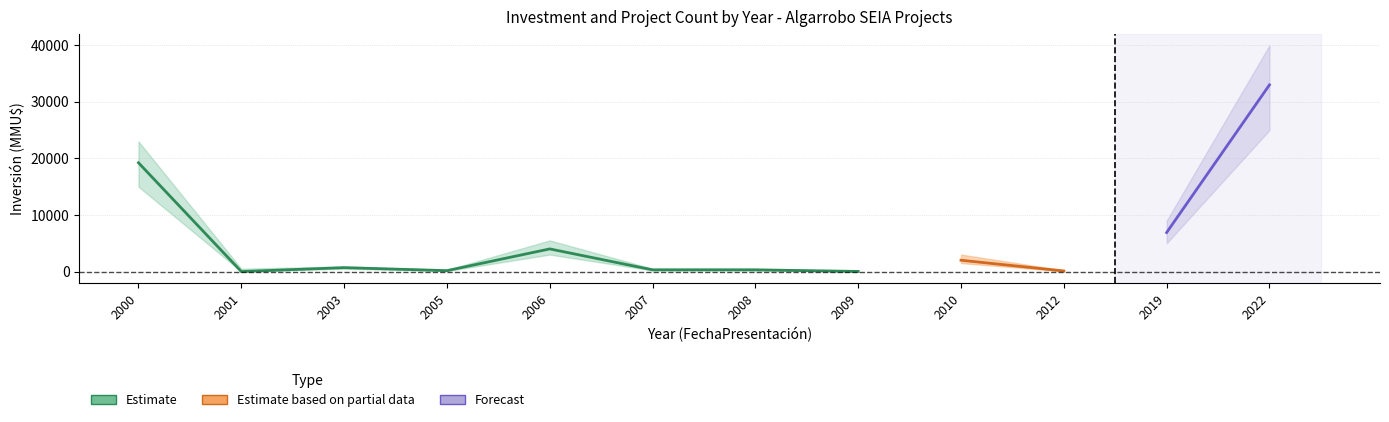

Reading left to right, extract all data points from this chart.

Inversión(MMU$): 2000=19230	2001=0	2003=688	2005=160	2006=4000	2007=300	2008=300	2009=22	2010=2000	2012=100	2019=6900	2022=33000
lower_Inversión(MMU$): 2000=15000	2001=0	2003=500	2005=100	2006=3000	2007=200	2008=200	2009=10	2010=1500	2012=50	2019=5000	2022=25000
upper_Inversión(MMU$): 2000=23000	2001=500	2003=900	2005=300	2006=5500	2007=500	2008=500	2009=50	2010=3000	2012=200	2019=9000	2022=40000
Count: 2000=5	2001=1	2003=5	2005=5	2006=4	2007=5	2008=1	2009=2	2010=2	2012=3	2019=1	2022=7
lower_Count: 2000=3	2001=0	2003=3	2005=3	2006=2	2007=3	2008=0	2009=1	2010=1	2012=1	2019=0	2022=5
upper_Count: 2000=7	2001=2	2003=7	2005=7	2006=6	2007=7	2008=2	2009=3	2010=3	2012=5	2019=2	2022=9